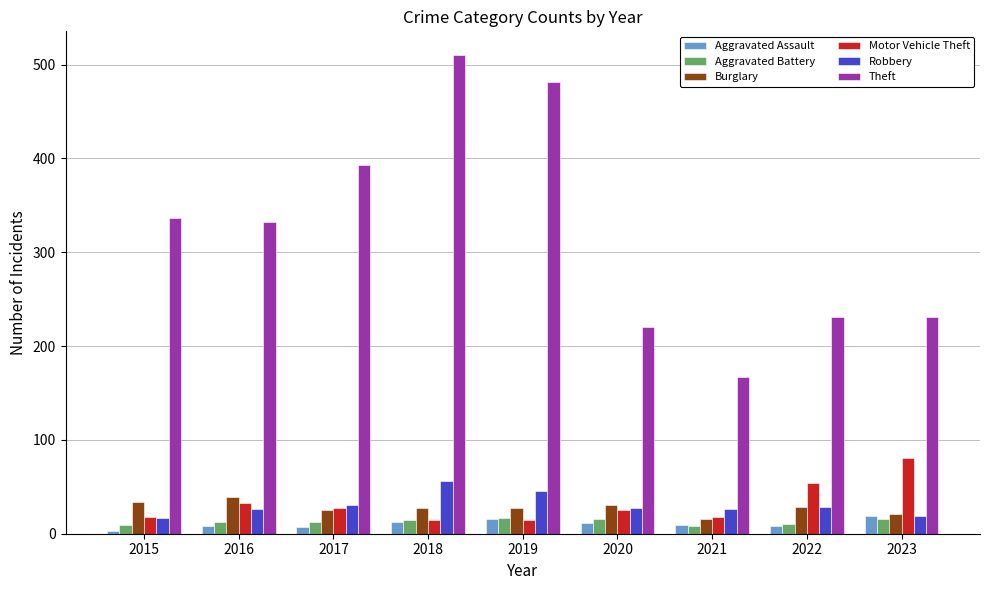

What is the difference between the Aggravated Assault values at 2016 and 2021?

1